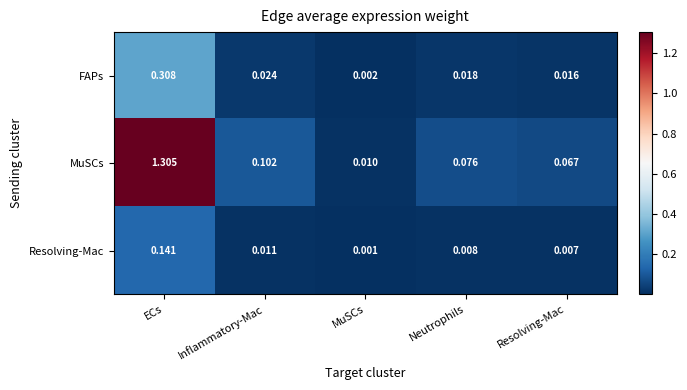

At ECs, list the series in order from largest to smallest.

MuSCs, FAPs, Resolving-Mac